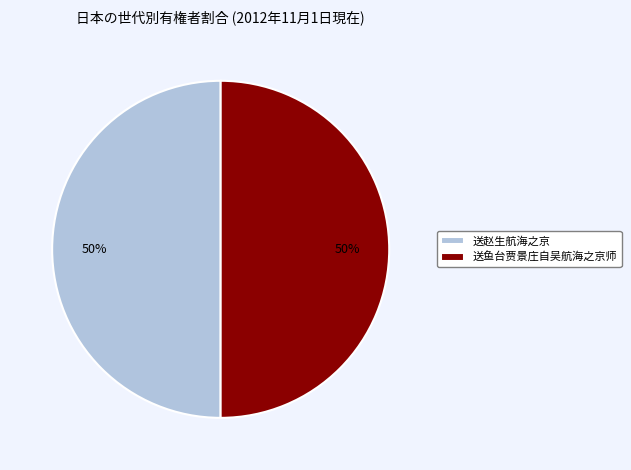

True or false: 送鱼台贾景庄自吴航海之京师 accounts for 50% of the total.

True